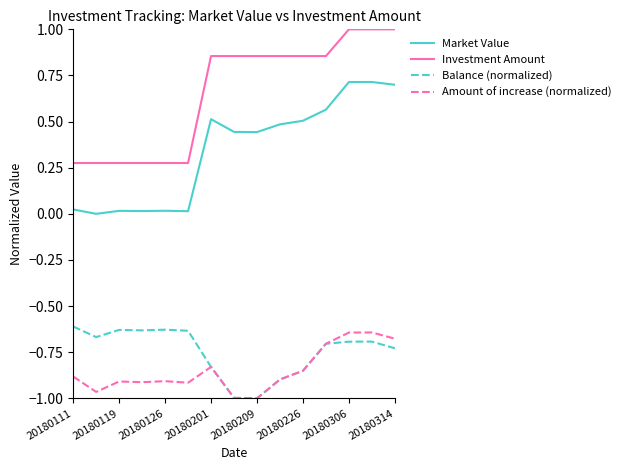

What is the greatest value displayed?

1.0